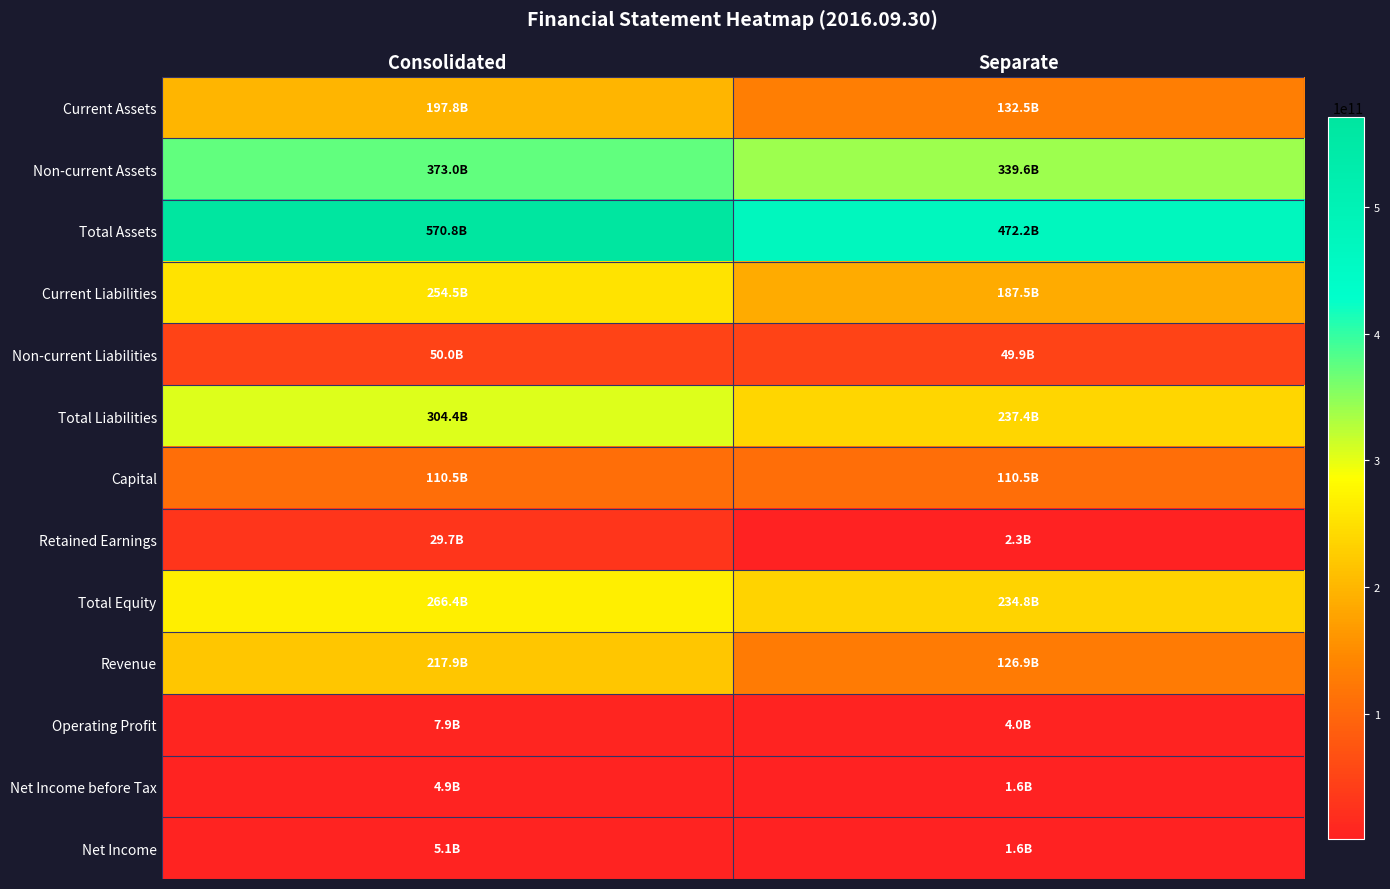

Between Separate and Consolidated, which is larger?

Consolidated